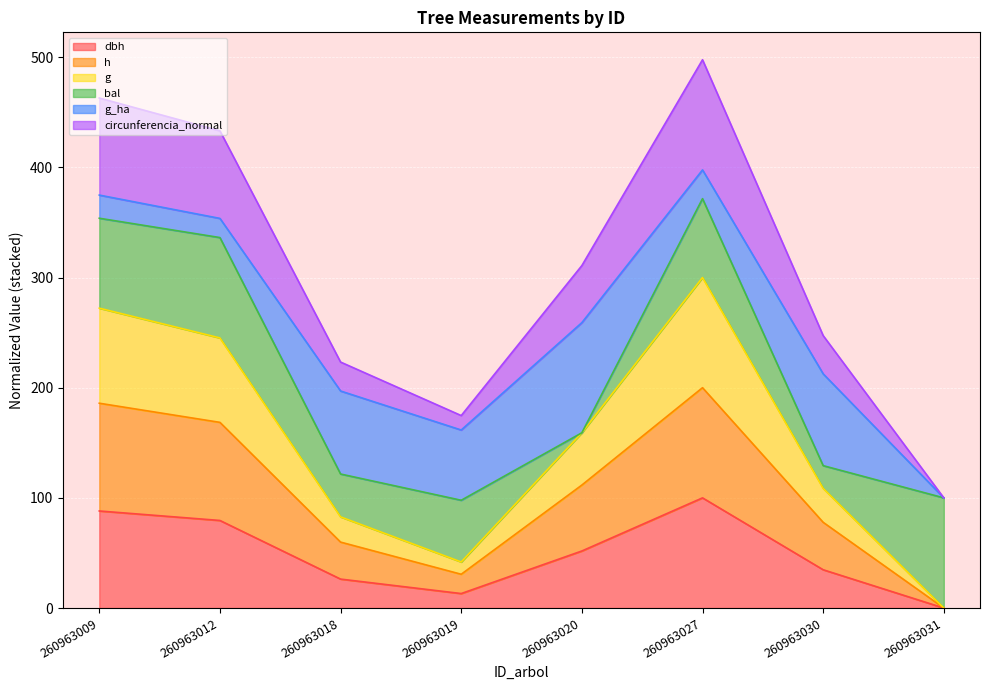

At which category does circunferencia_normal reach its first local valley?

260963019